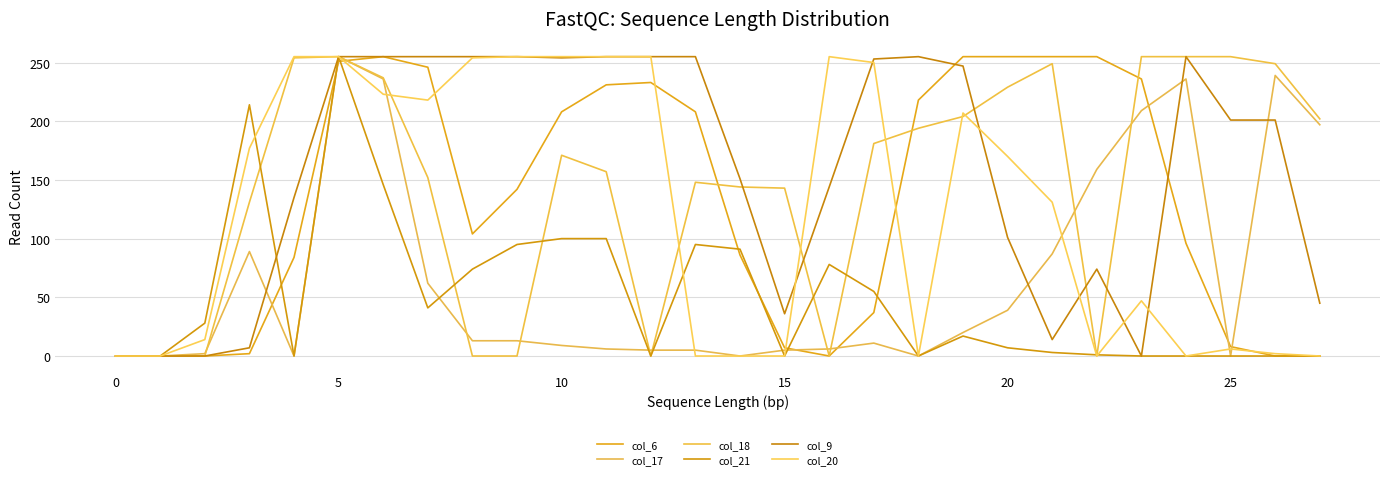

How many lines are shown in the chart?

6